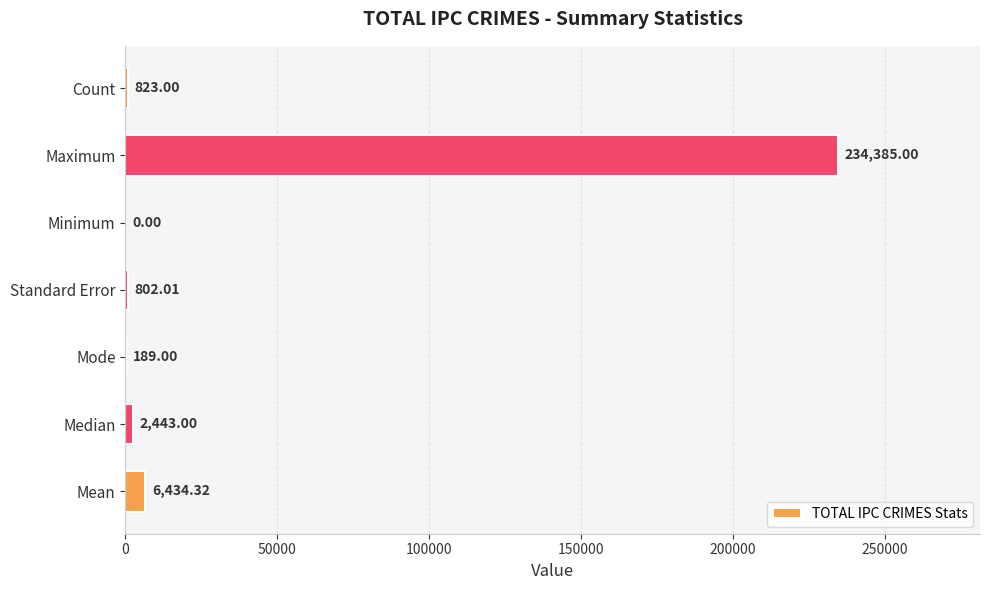

What is the sum of all values?

245076.3